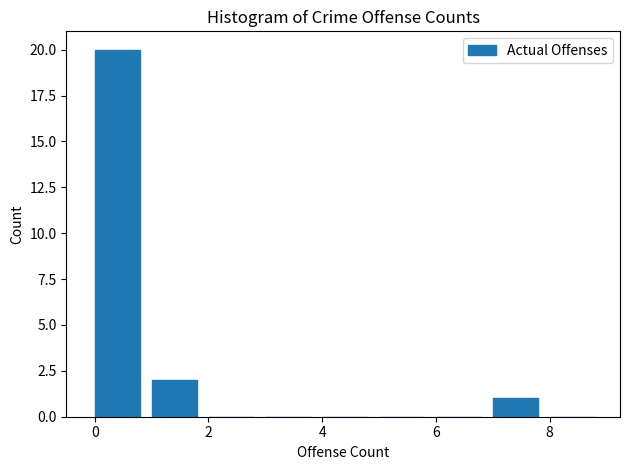

How tall is the bar that spans 0 to 1 on the x-axis? The values are not printed on the chart, so give them approximately, as read against the axis.

20